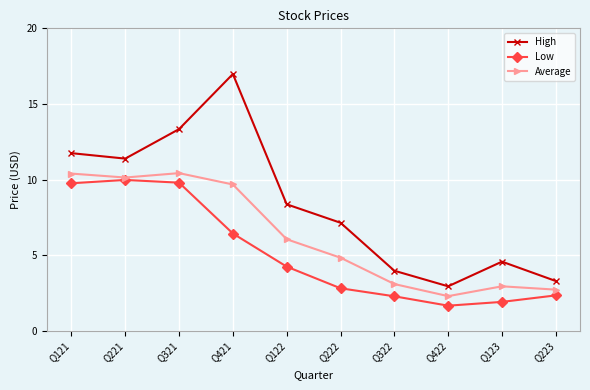

In Low, how many points are lower than both neighbors (excluding endpoints)?

1